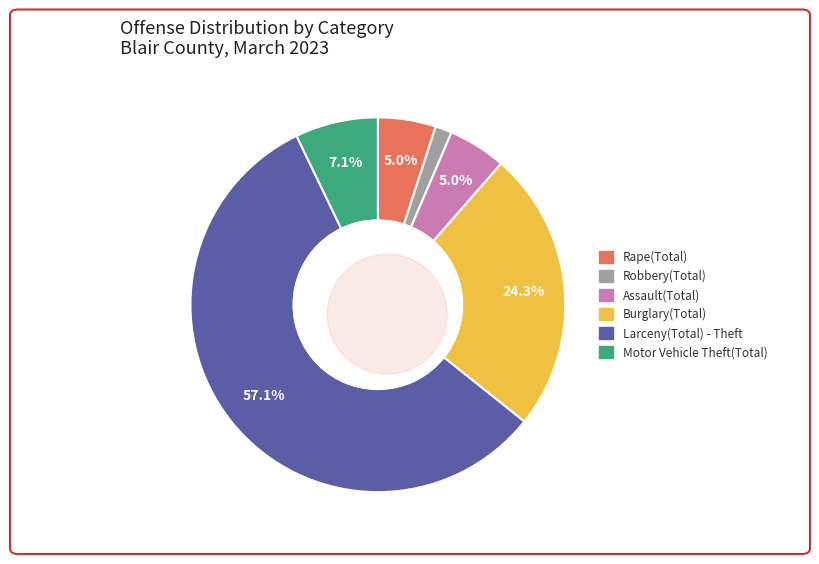

What is the change in value from Robbery(Total) to Burglary(Total)?

+32